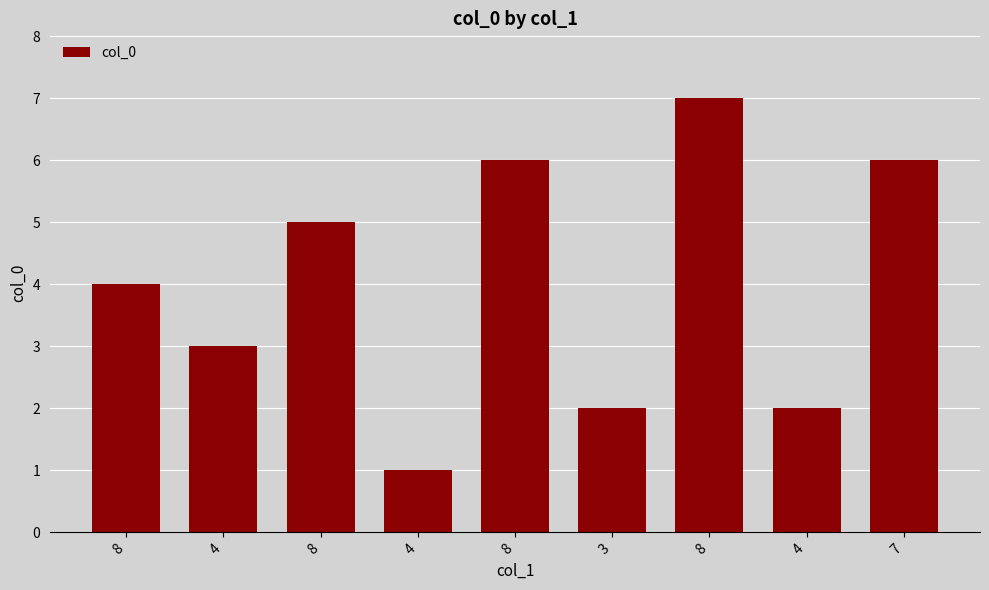

What is the label of the 3rd bar from the right?

8